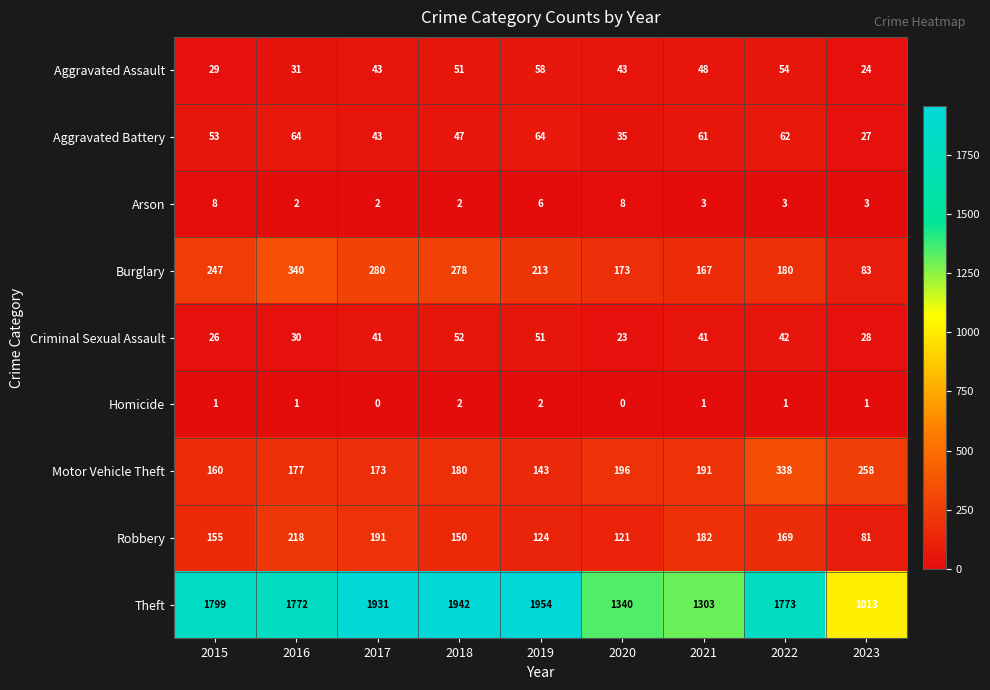

Which series has the widest spread of values?

Theft